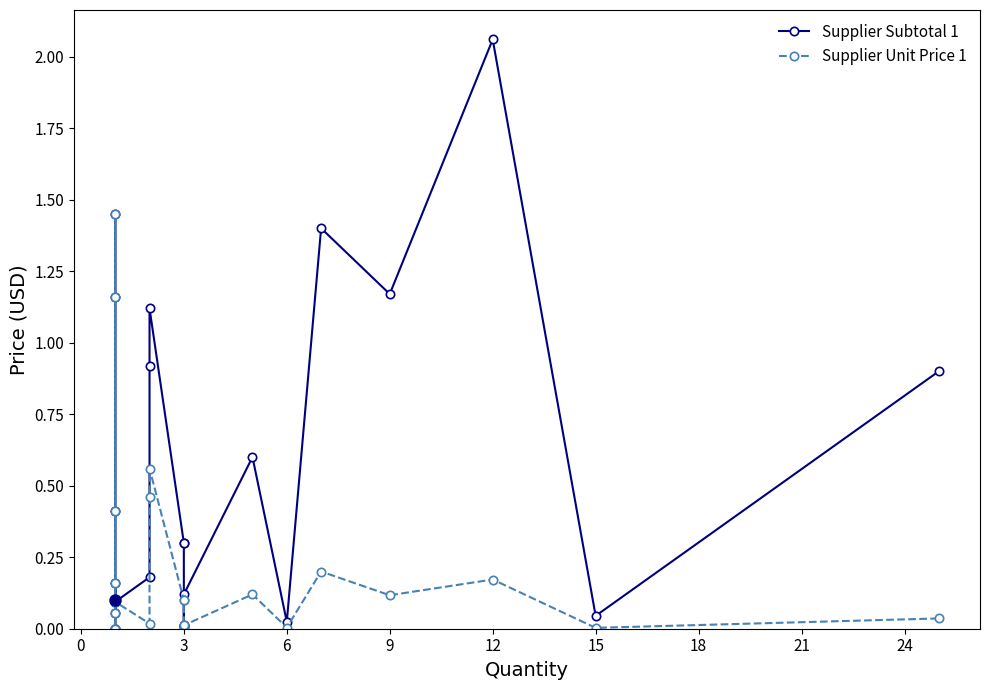

How many interior local valleys does the Supplier Subtotal 1 series have?

6